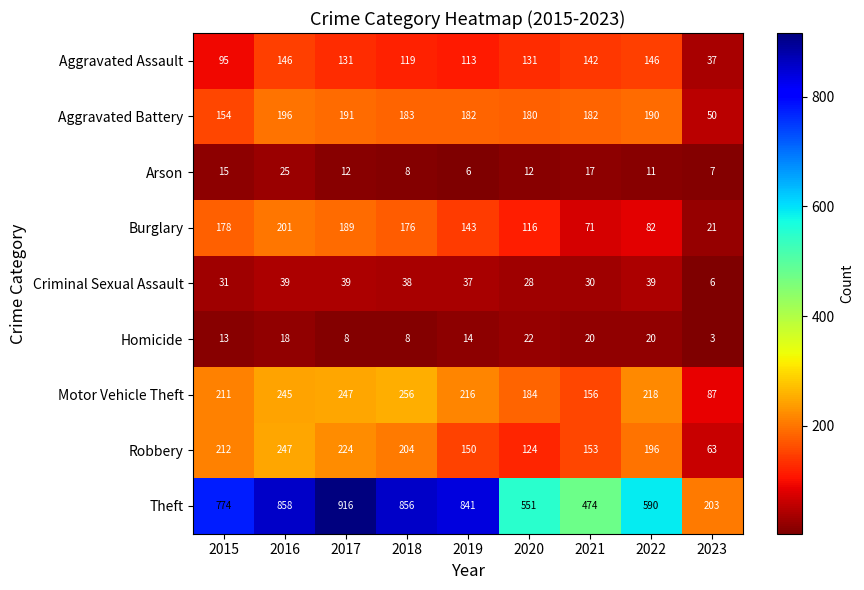

Between 2017 and 2021, which series saw the biggest shift?

Theft